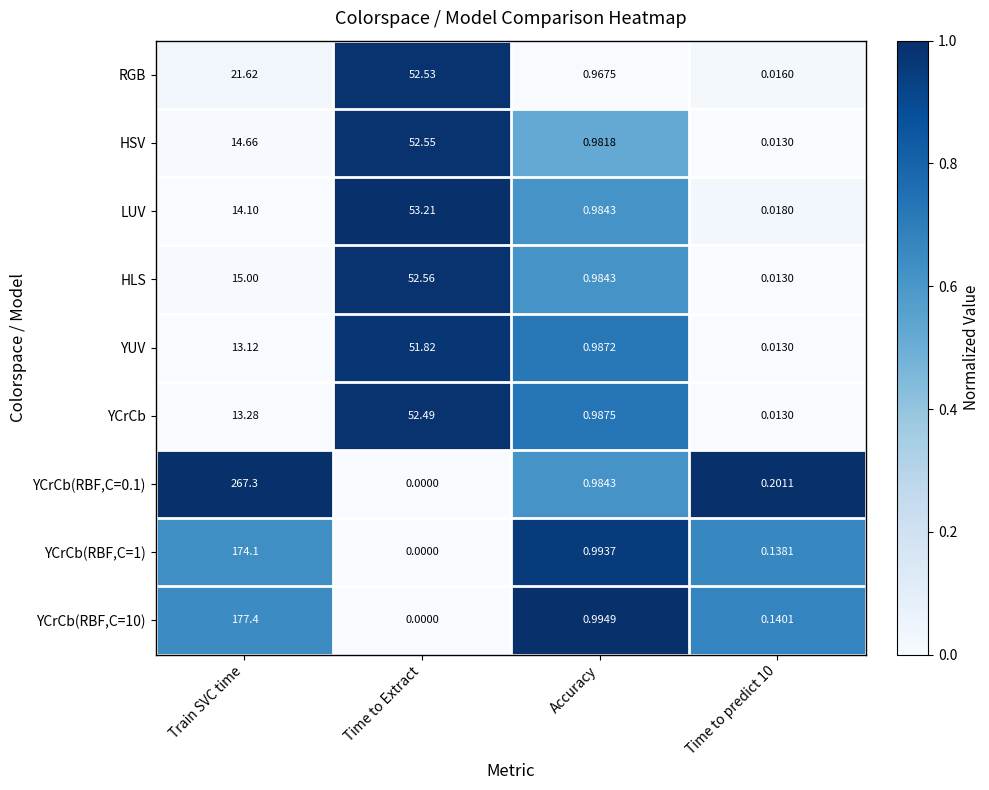

Count the number of categories in the chart.

4